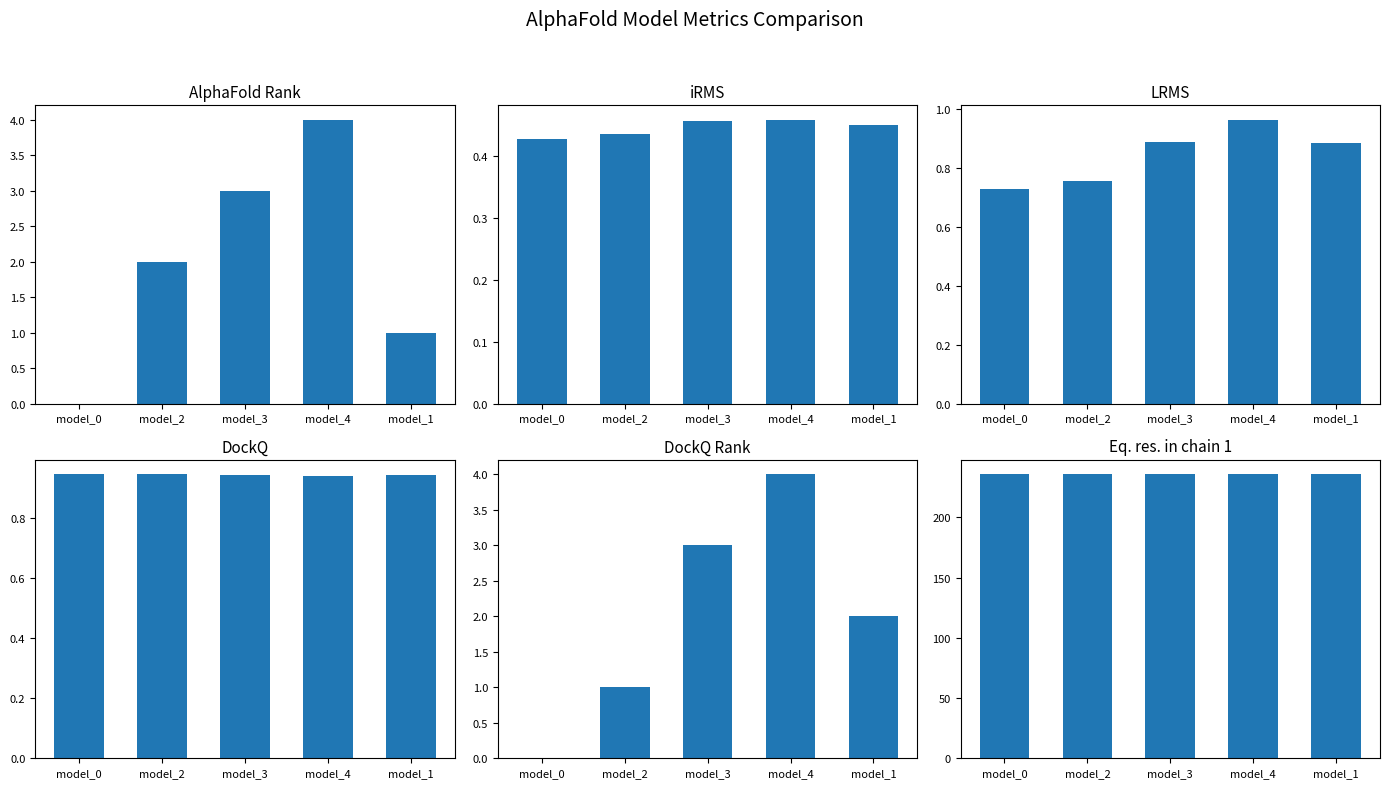

How many distinct data groups are displayed?

6